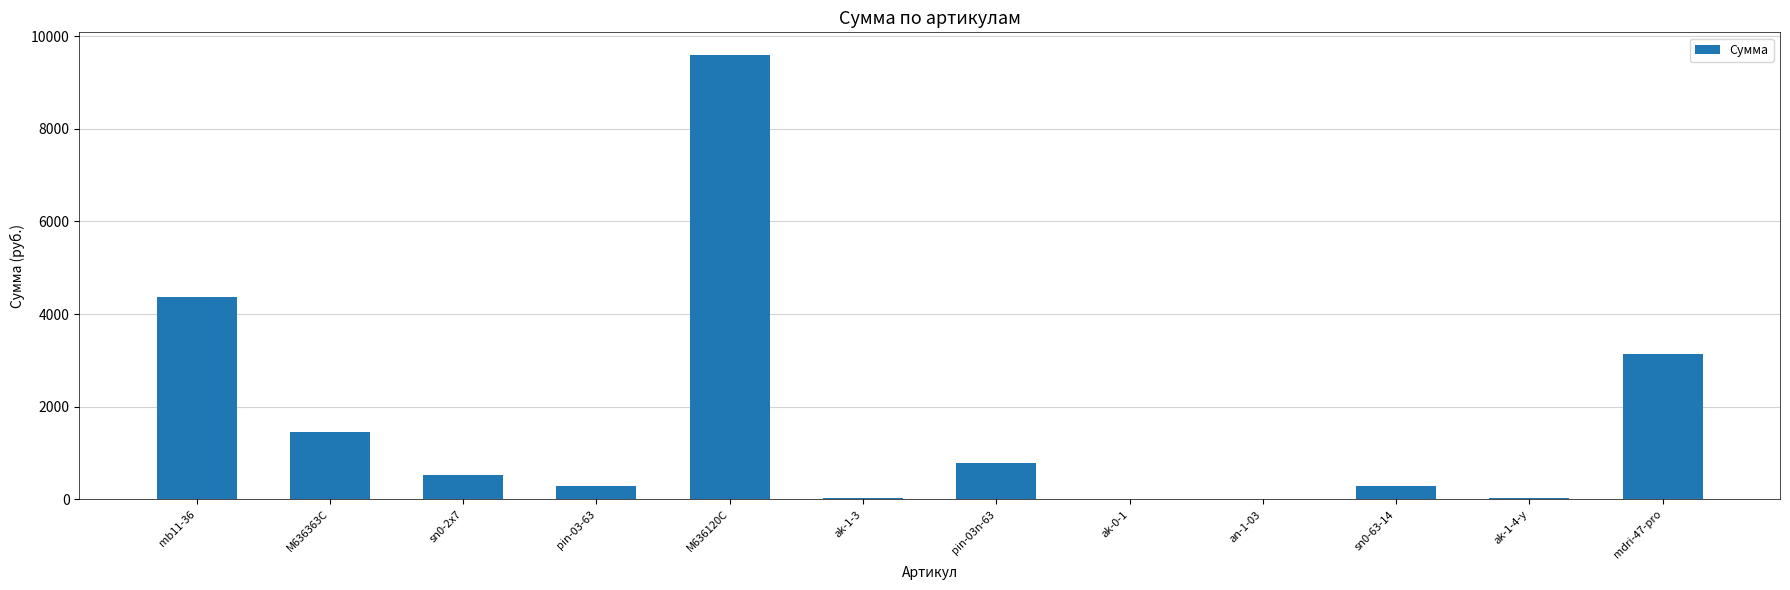

What is the greatest value displayed?

9601.2